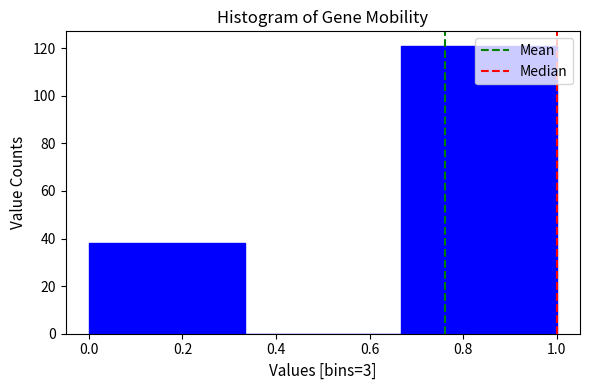

What is the height of the bar covering 0.00 to 0.34 on the x-axis? Neither the bar edges nor the heights are printed on the chart, so give them approximately, as read against the axes.

38